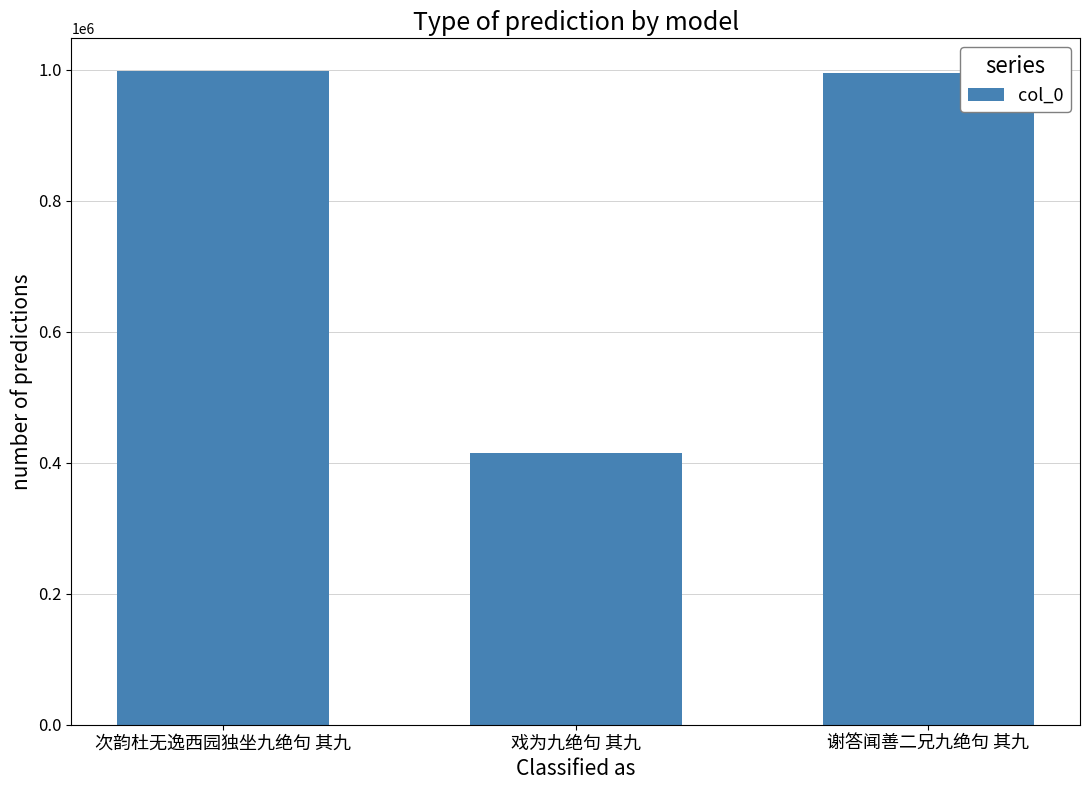

Does the chart contain any negative values?

No